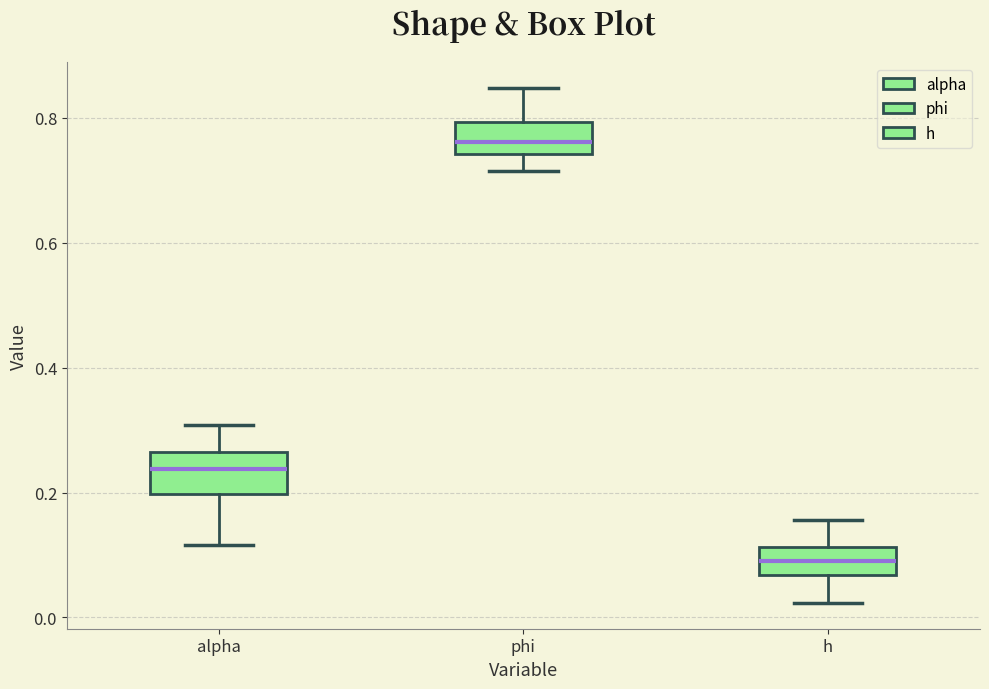

Reading left to right, read every box against the y-axis: the position of its median line, the range the box covers, and the ends of its whiskers. The values are not printed on the chart, so give them approximately, as read against the axis.

alpha: median 0.24, box 0.20 to 0.26, whiskers 0.12 to 0.30
phi: median 0.76, box 0.74 to 0.80, whiskers 0.72 to 0.84
h: median 0.10, box 0.06 to 0.12, whiskers 0.02 to 0.16